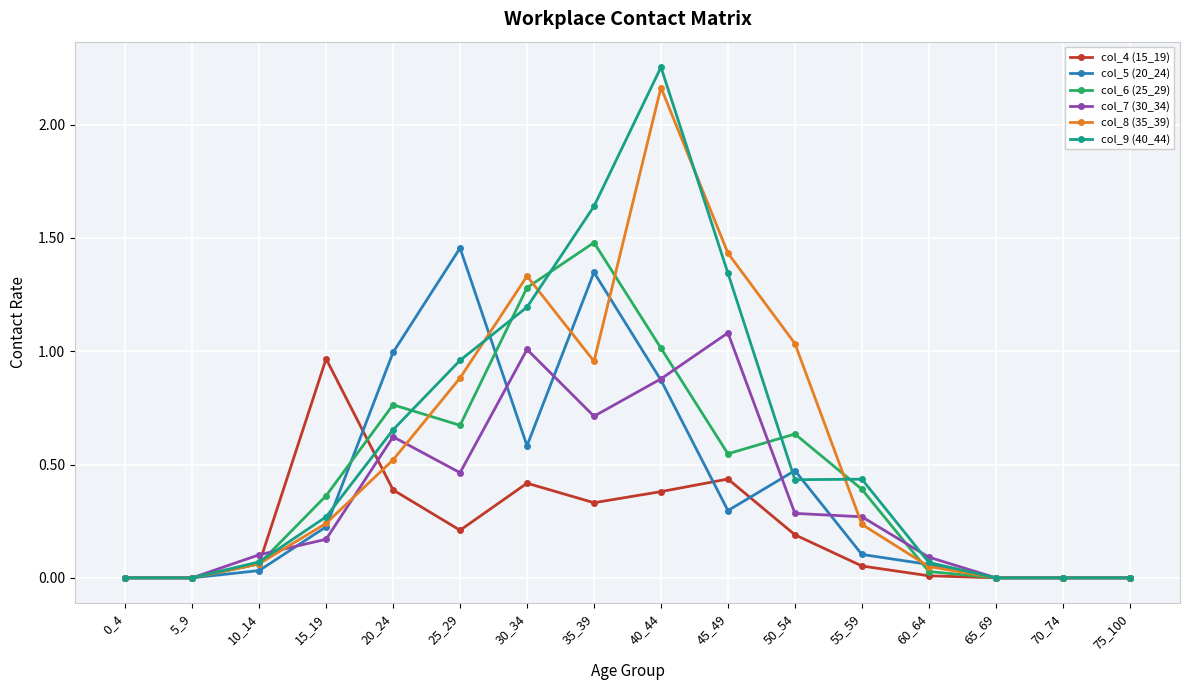

Which series has the widest spread of values?

col_9 (40_44)